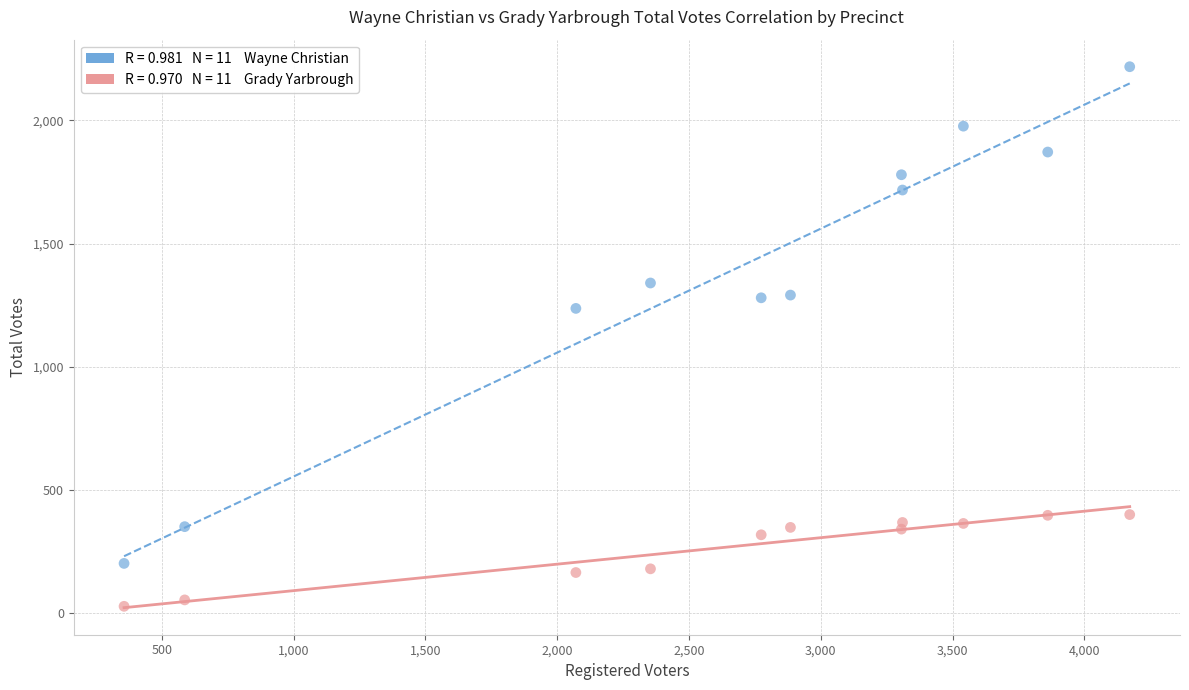

Across all data points, what is the range of Y values (max minus min)?

2188